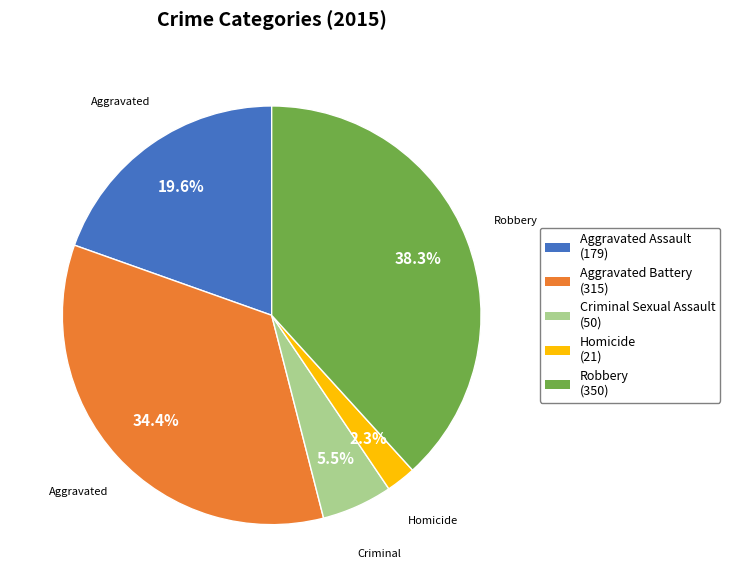

How much of the chart is everything except Homicide?

97.7%